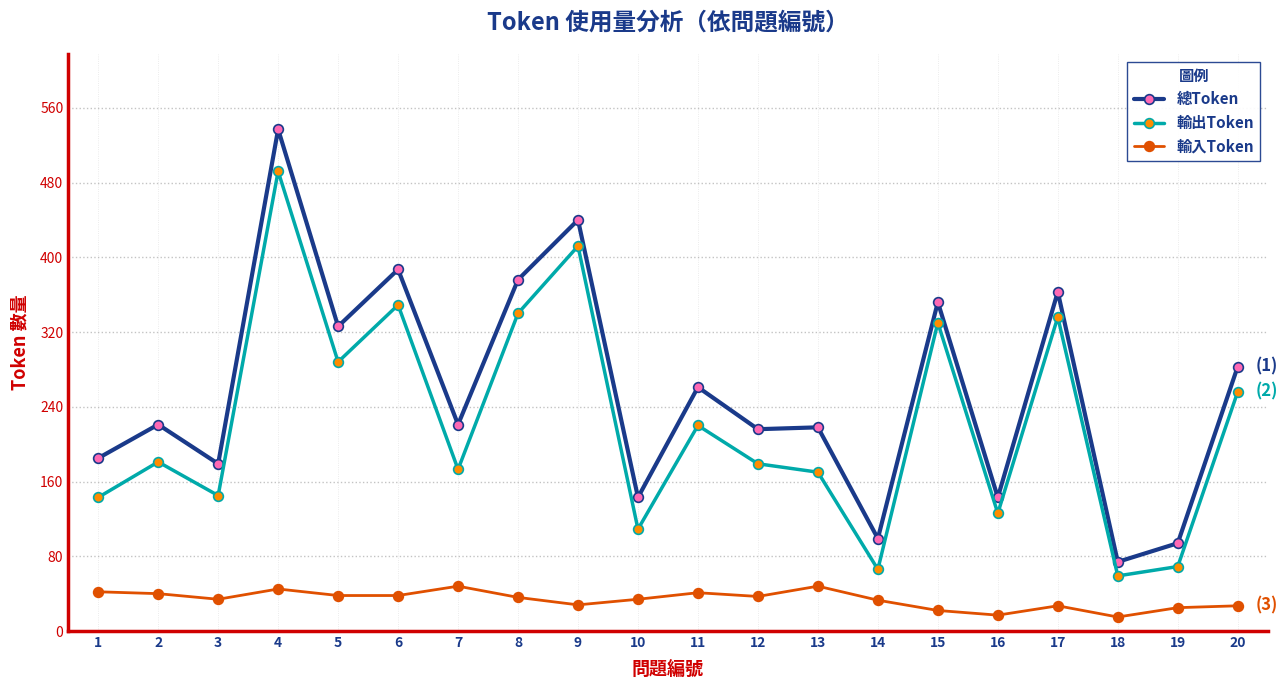

What is the sum of all 輸入Token values?

675